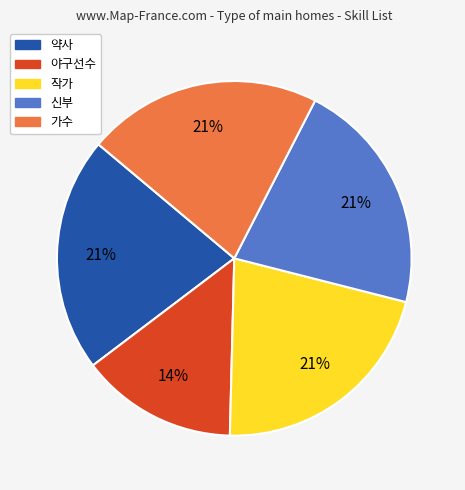

Which has a higher value, 신부 or 야구선수?

신부